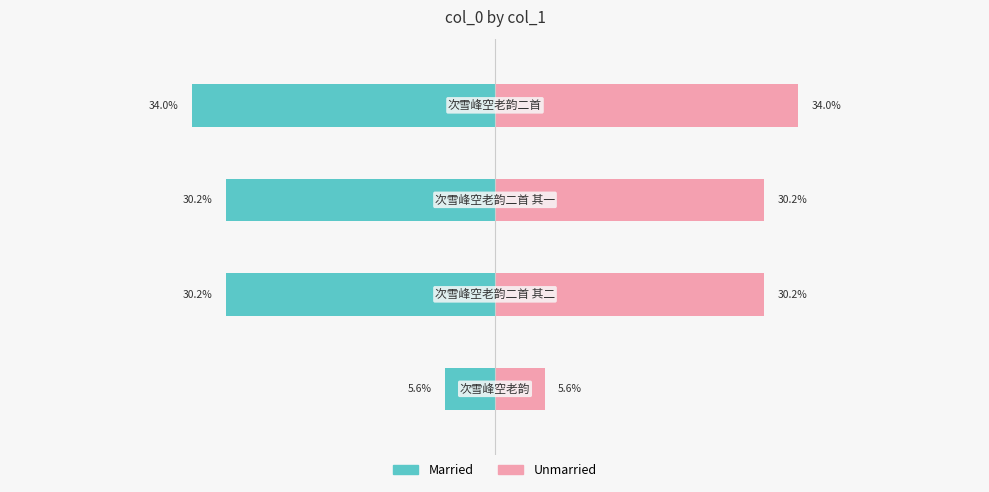

Between 0 and 2, which series saw the biggest shift?

Married